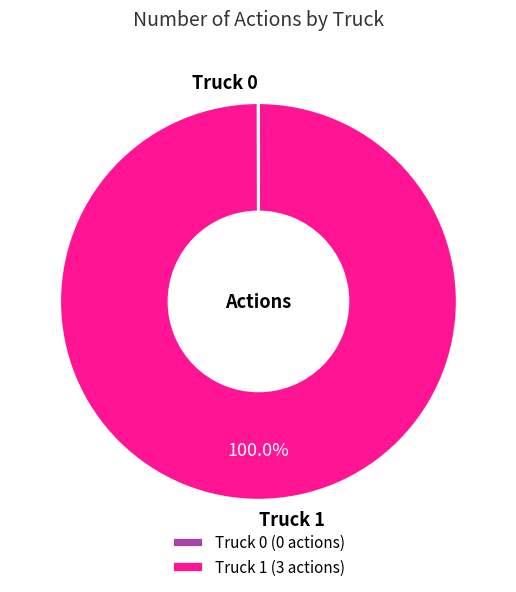

Does any single category account for the majority?

Yes